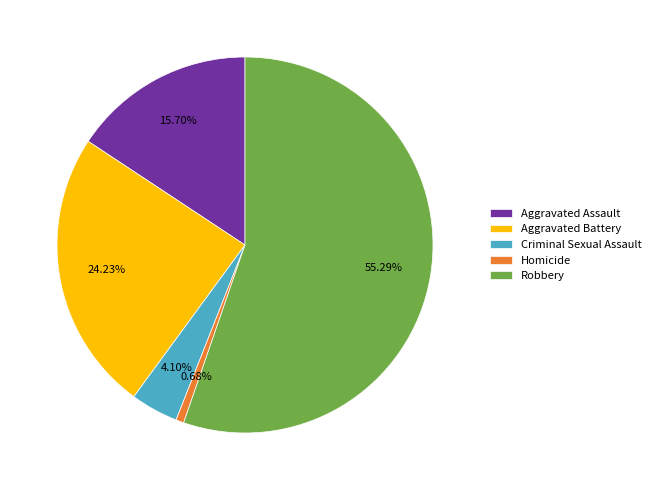

To the nearest percent, what portion does Homicide represent?

1%